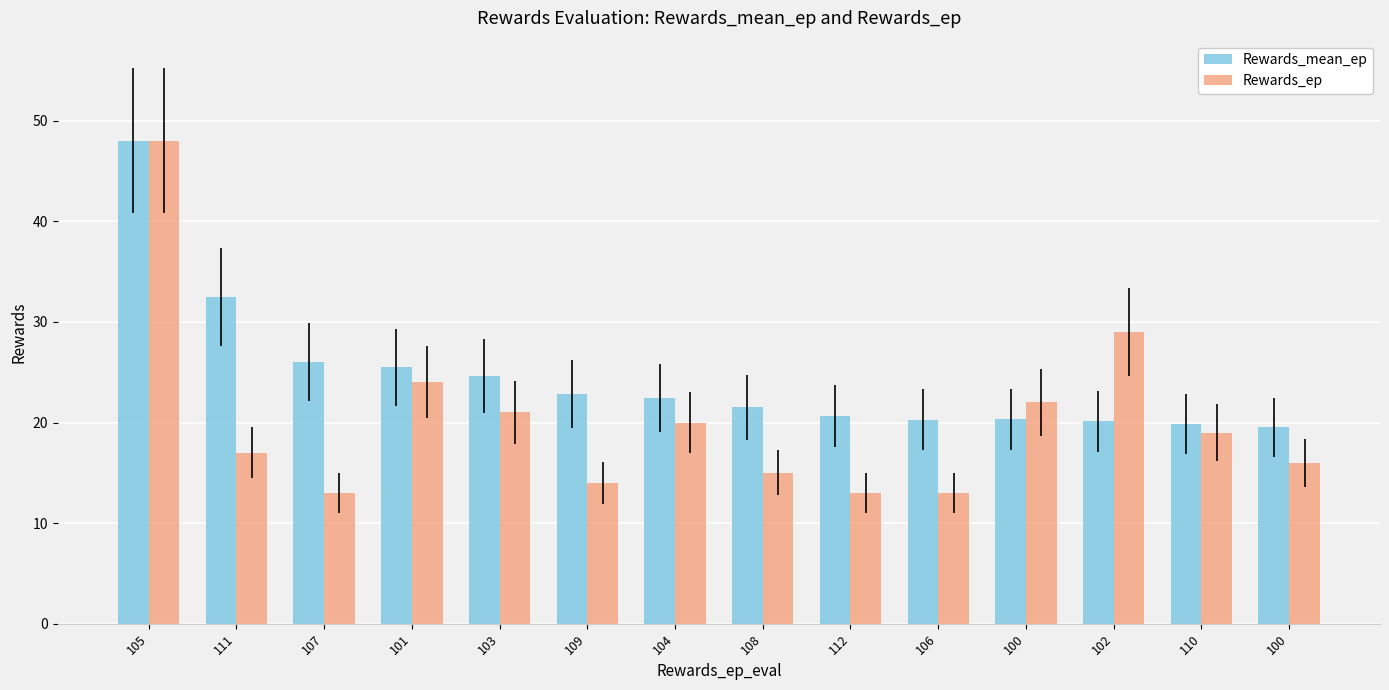

How many data points does each series have?

14